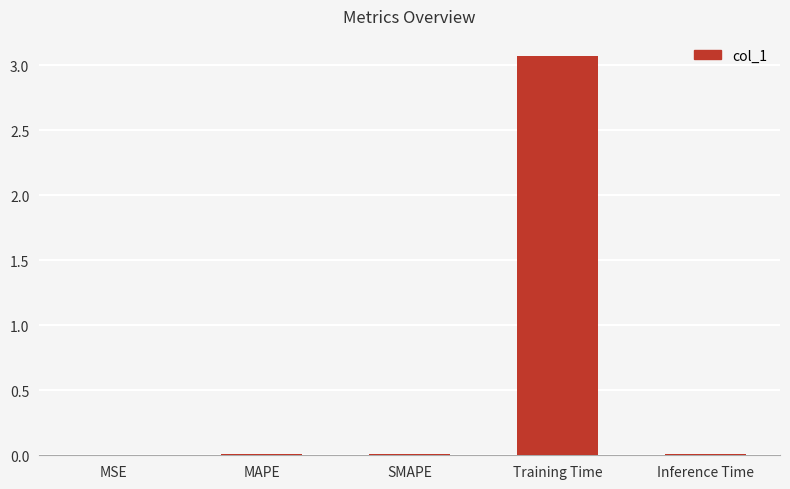

What is the sum of all values?

3.1